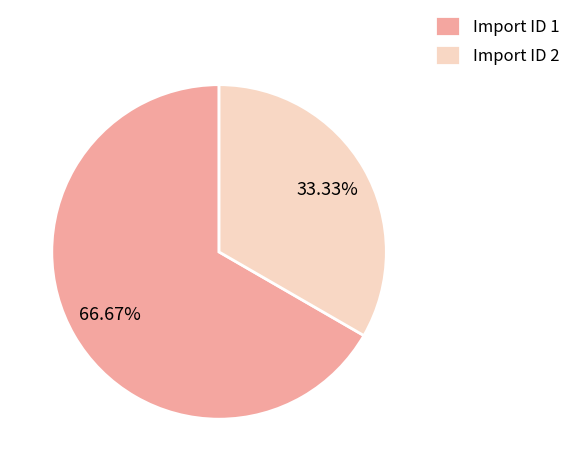

To the nearest percent, what is the difference between the largest and smallest slice percentages?

33%